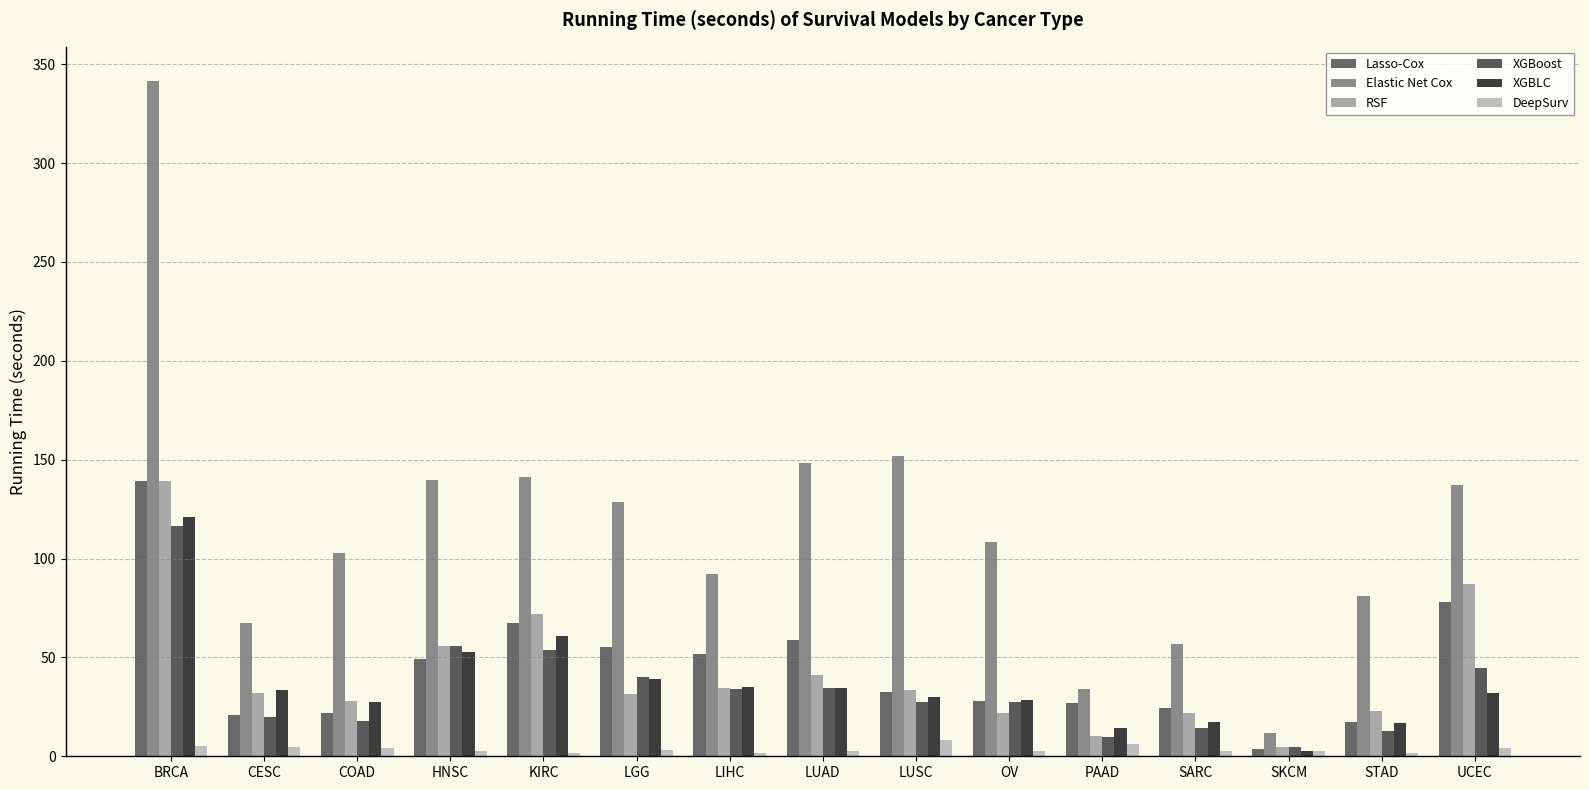

At which category is the sum across all series the highest?

BRCA